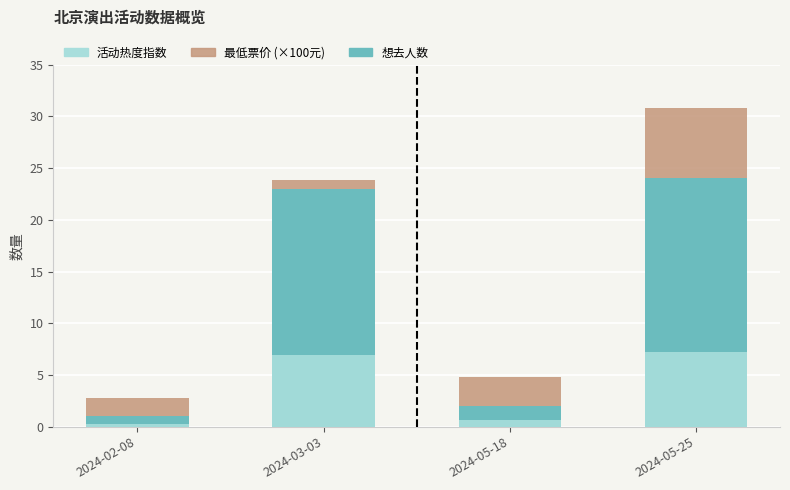

Between 2024-03-03 and 2024-05-25, which series saw the biggest shift?

最低票价 (×100元)